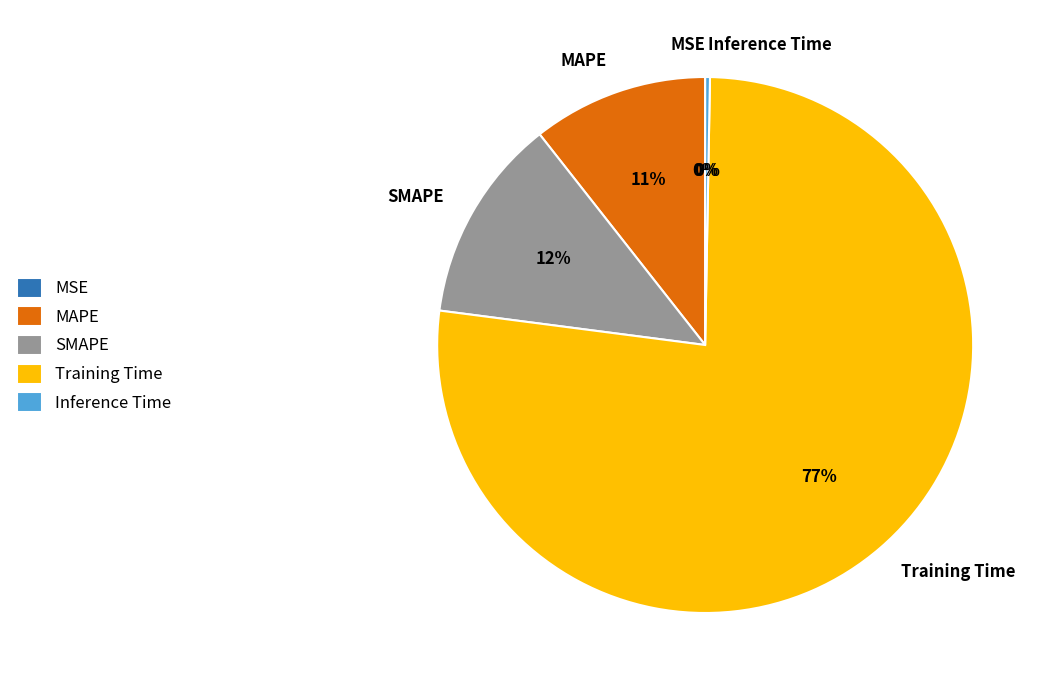

Is the sum of Training Time and SMAPE greater than half?

Yes